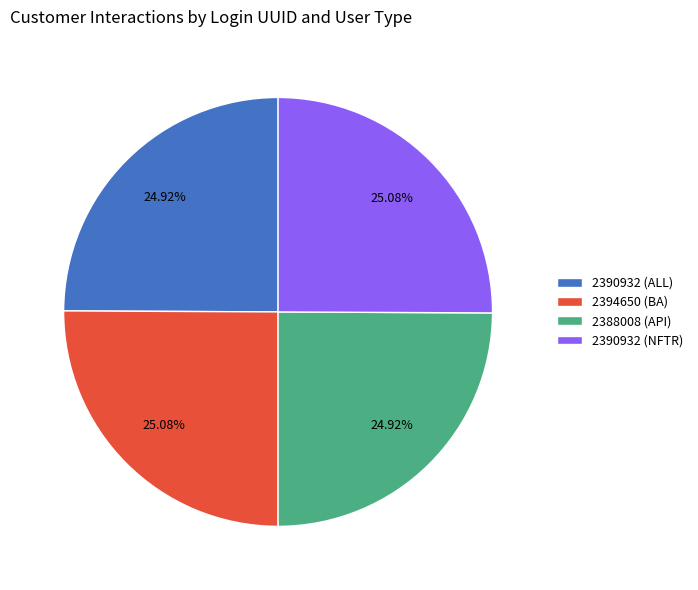

Does 2394650 (BA) represent more than half of the total?

No